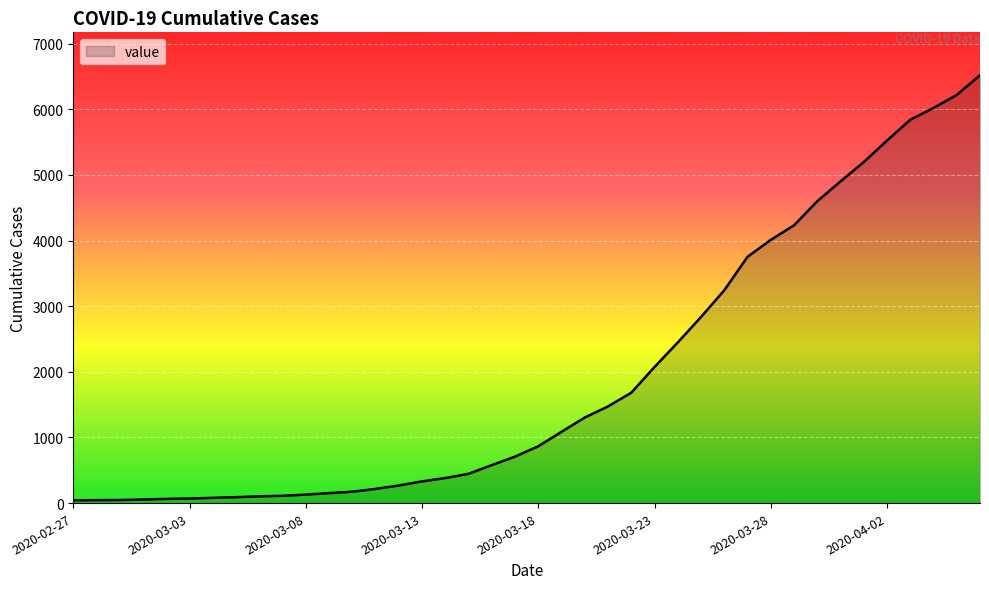

What is the greatest value displayed?

6522